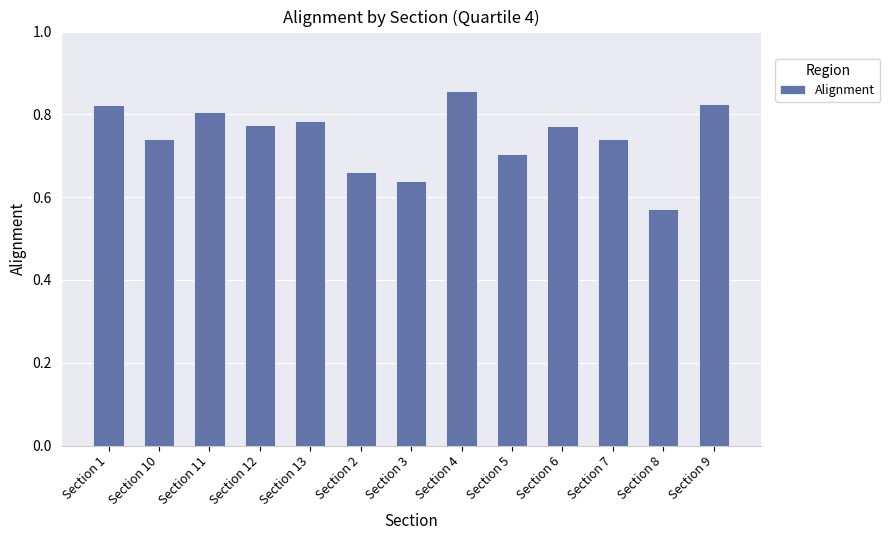

Count the values in the range 0 to 1.

13